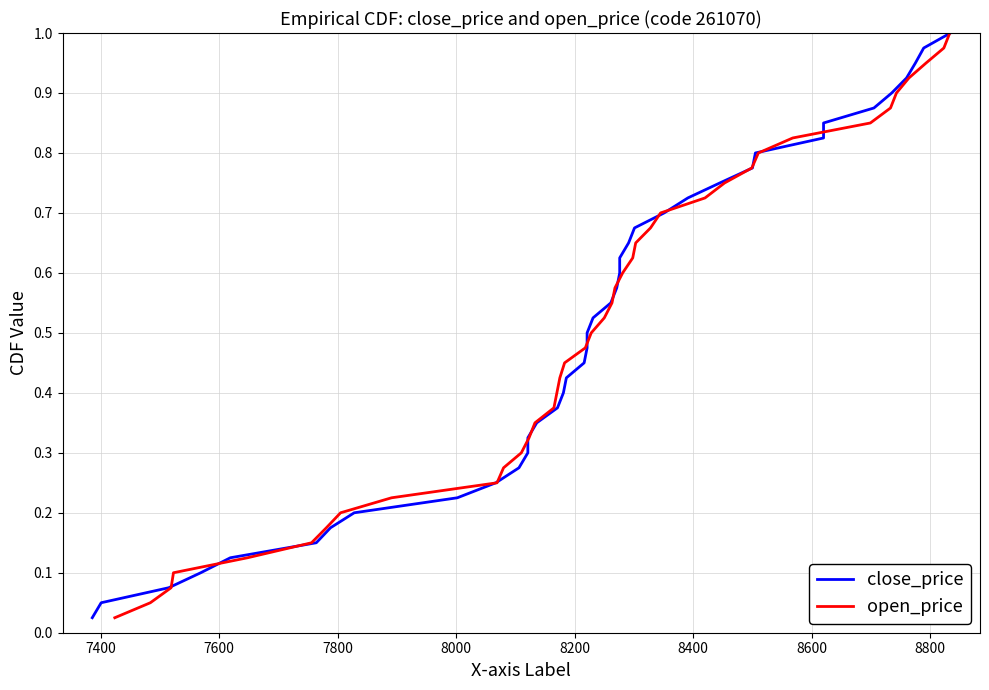

Reading left to right, list all the values displayed in this chart.

close_price: 0.0	0.1	0.1	0.1	0.1	0.1	0.2	0.2	0.2	0.2	0.3	0.3	0.3	0.3	0.4	0.4	0.4	0.5	0.5	0.5	0.5	0.6	0.6	0.6	0.6	0.7	0.7	0.7	0.7	0.8	0.8	0.8	0.8	0.8	0.9	0.9	0.9	0.9	1.0	1.0
open_price: 0.0	0.1	0.1	0.1	0.1	0.1	0.2	0.2	0.2	0.2	0.3	0.3	0.3	0.3	0.4	0.4	0.4	0.5	0.5	0.5	0.5	0.6	0.6	0.6	0.6	0.7	0.7	0.7	0.7	0.8	0.8	0.8	0.8	0.8	0.9	0.9	0.9	0.9	1.0	1.0